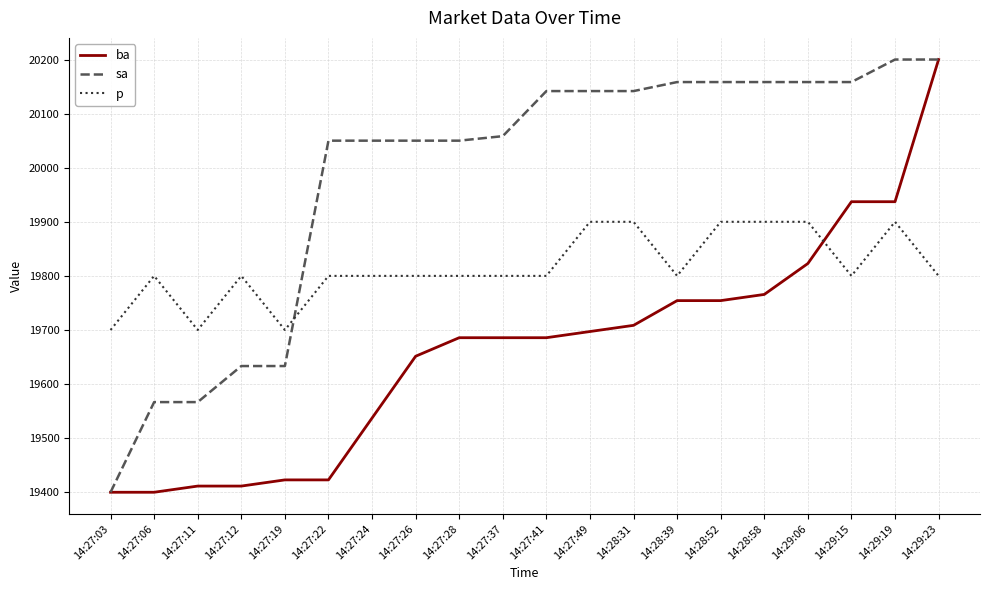

At which category is the sum across all series the highest?

14:29:23